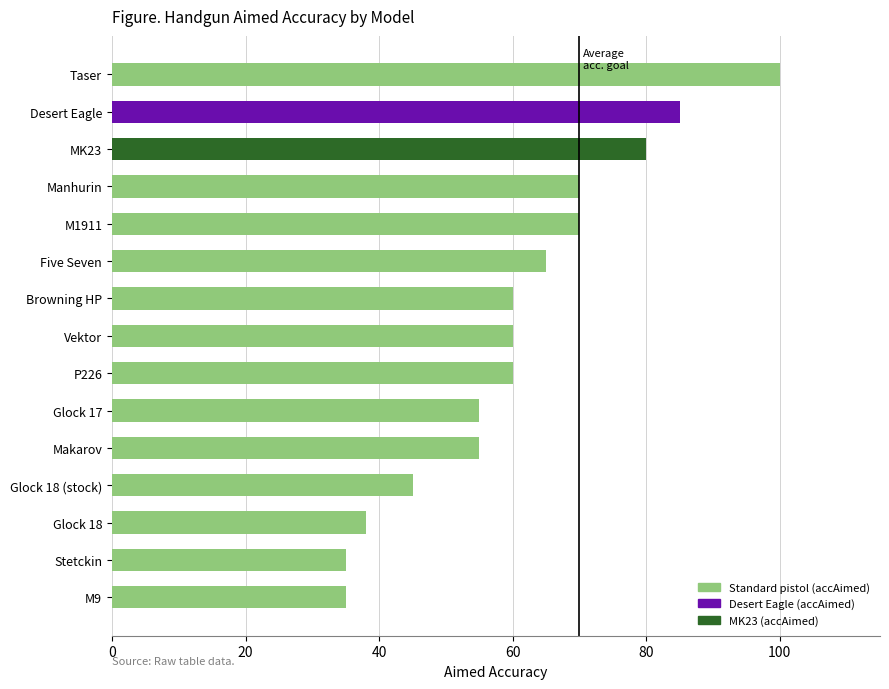

At which category does the chart reach its peak across all series?

Taser